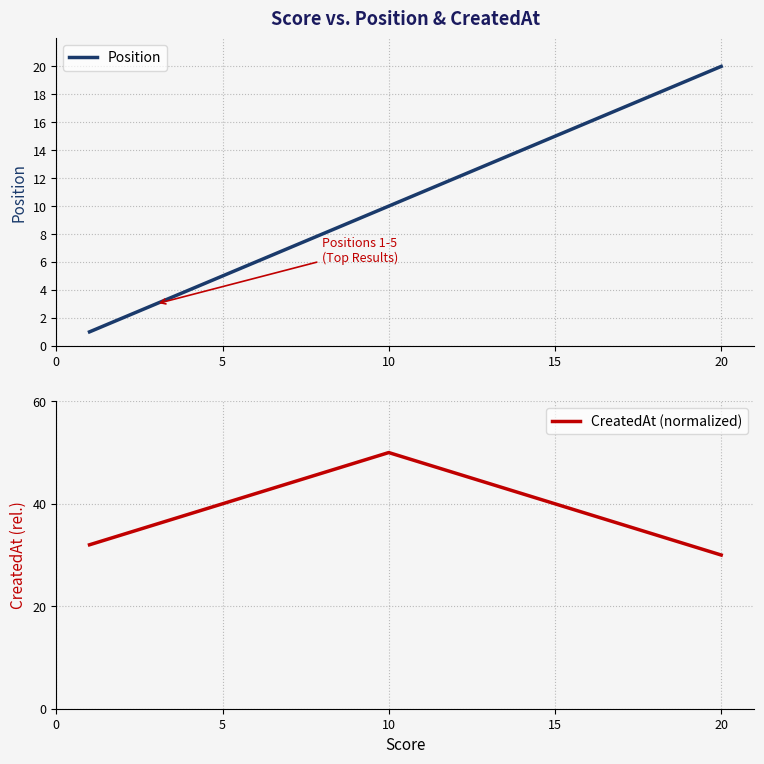

Does the chart display data point markers on the line(s)?

No